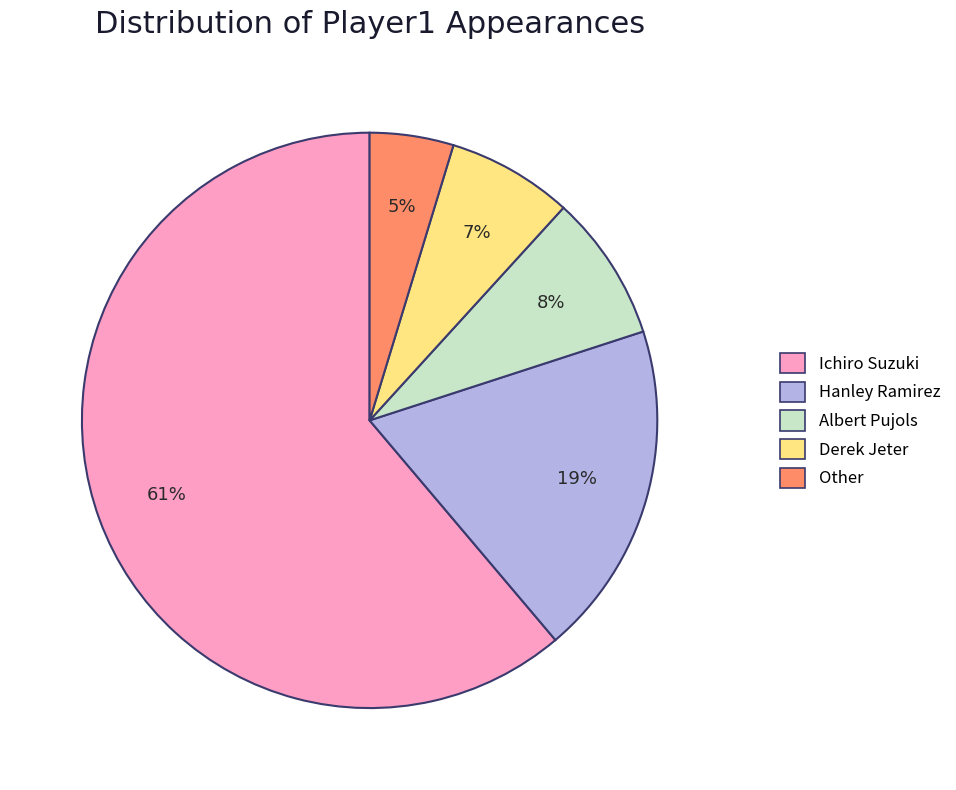

What percentage is the Hanley Ramirez slice, to the nearest percent?

19%